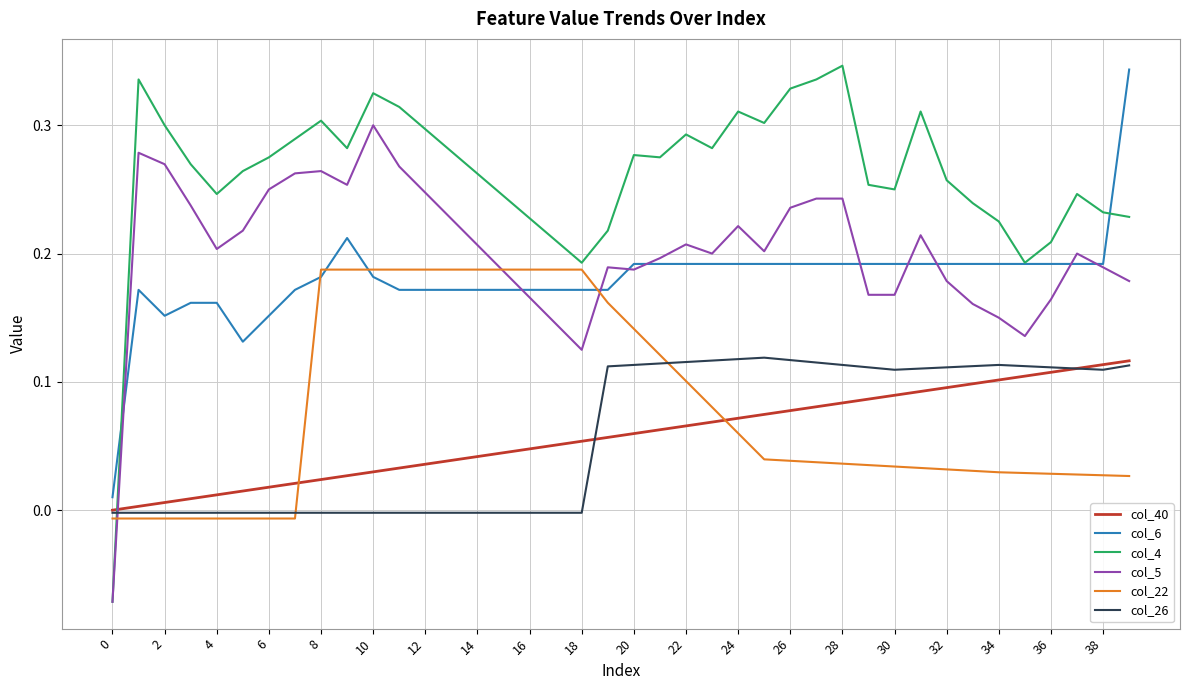

Which series has the largest total across all categories?

col_4